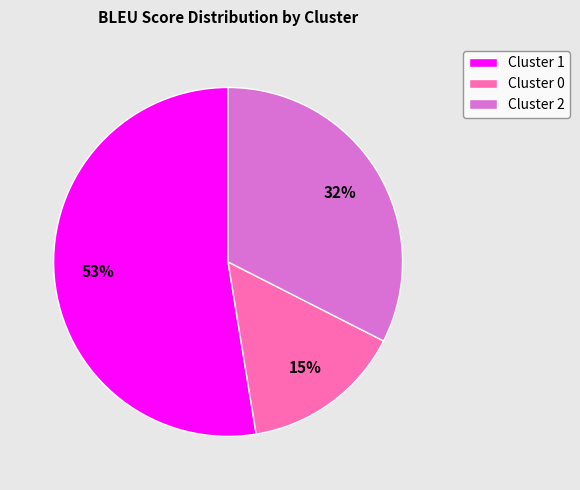

What percentage is the Cluster 2 slice, to the nearest percent?

32%